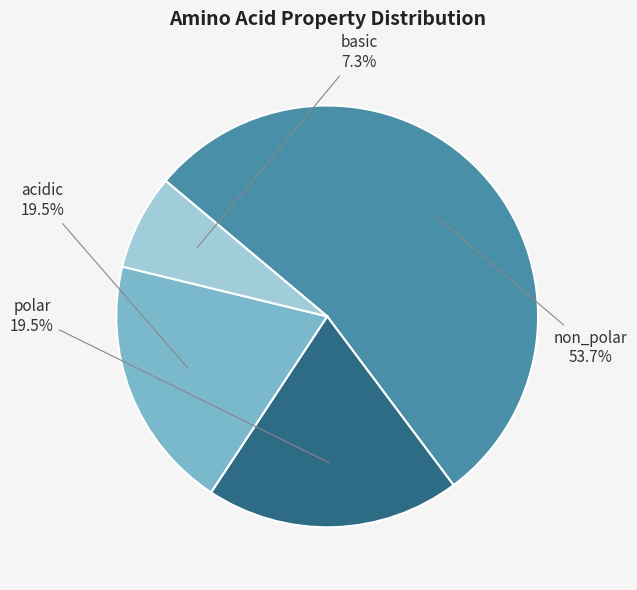

Is there any slice that represents more than half of the pie?

Yes